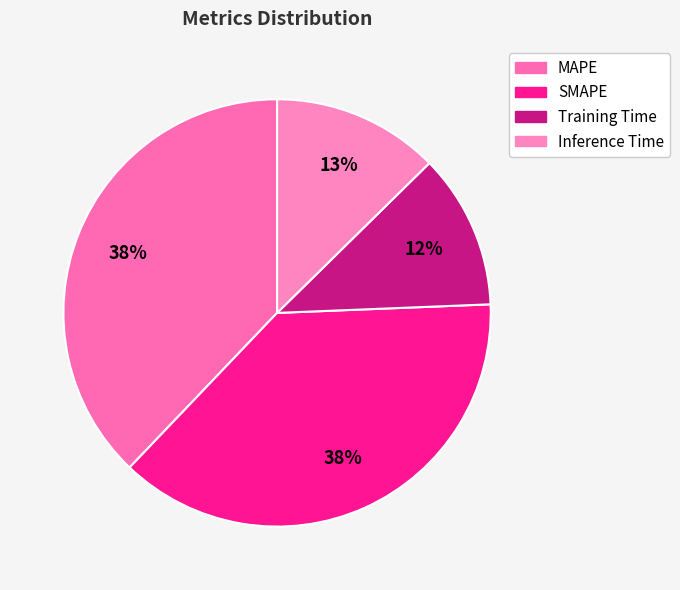

Combined, do Training Time and MAPE account for over 50%?

No